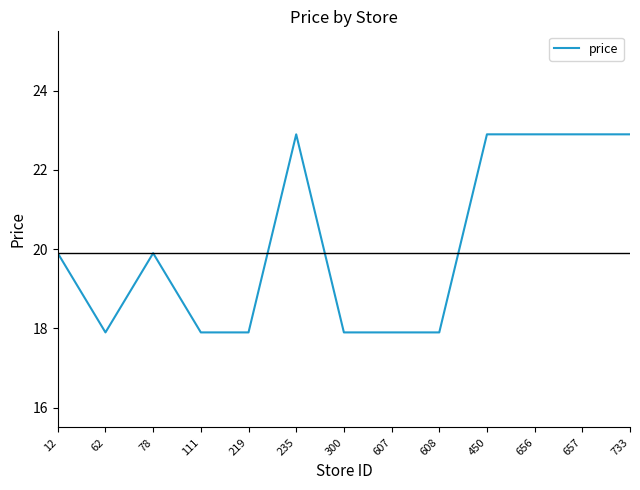

Reading right to left, list all the values displayed in this chart.

22.9	22.9	22.9	22.9	17.9	17.9	17.9	22.9	17.9	17.9	19.9	17.9	19.9